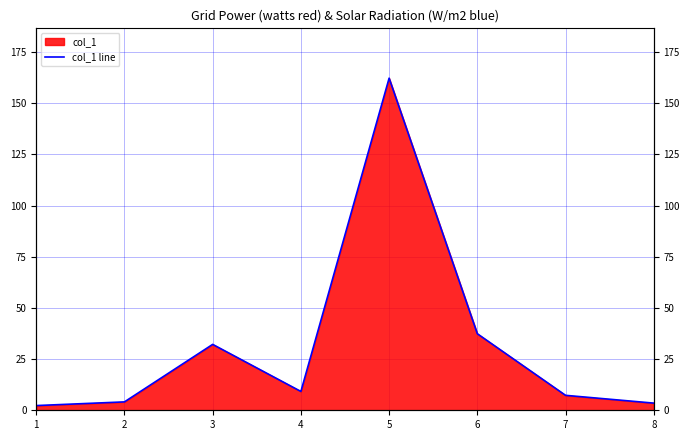

What is the change in value from 2 to 5?

+158.2